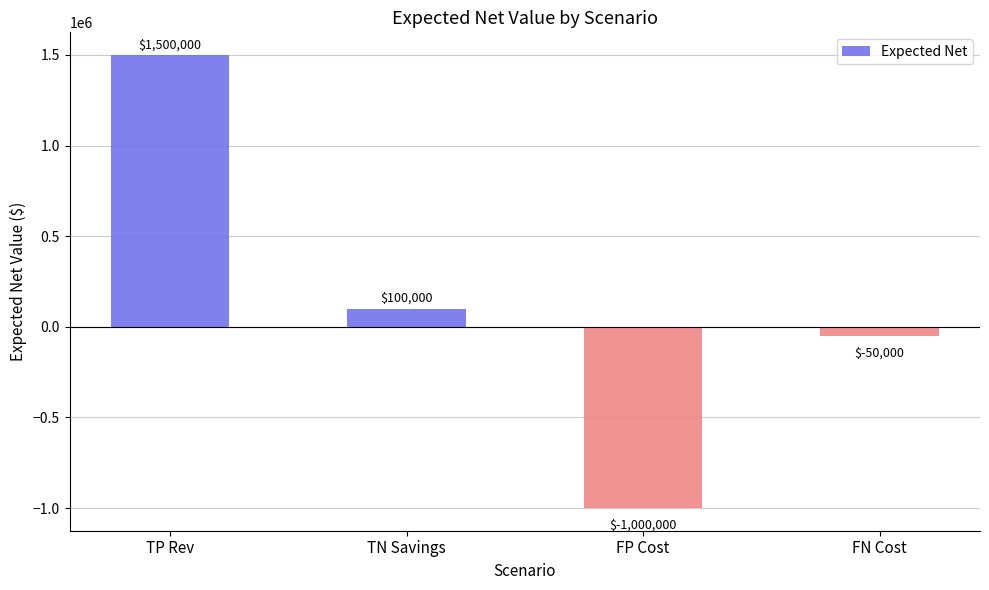

What is the value of the 4th bar from the left?

-50000